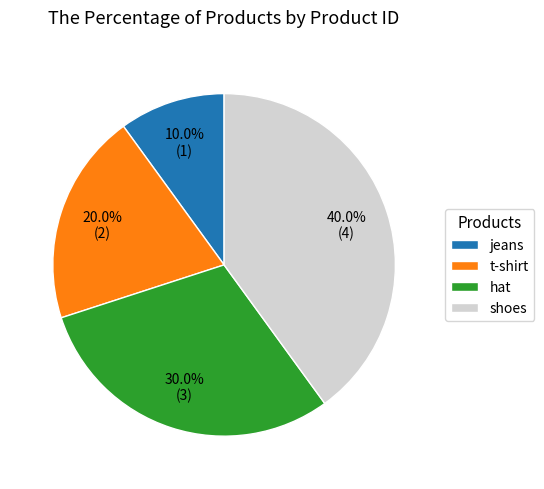

Is it true that shoes is 46% of the pie?

False